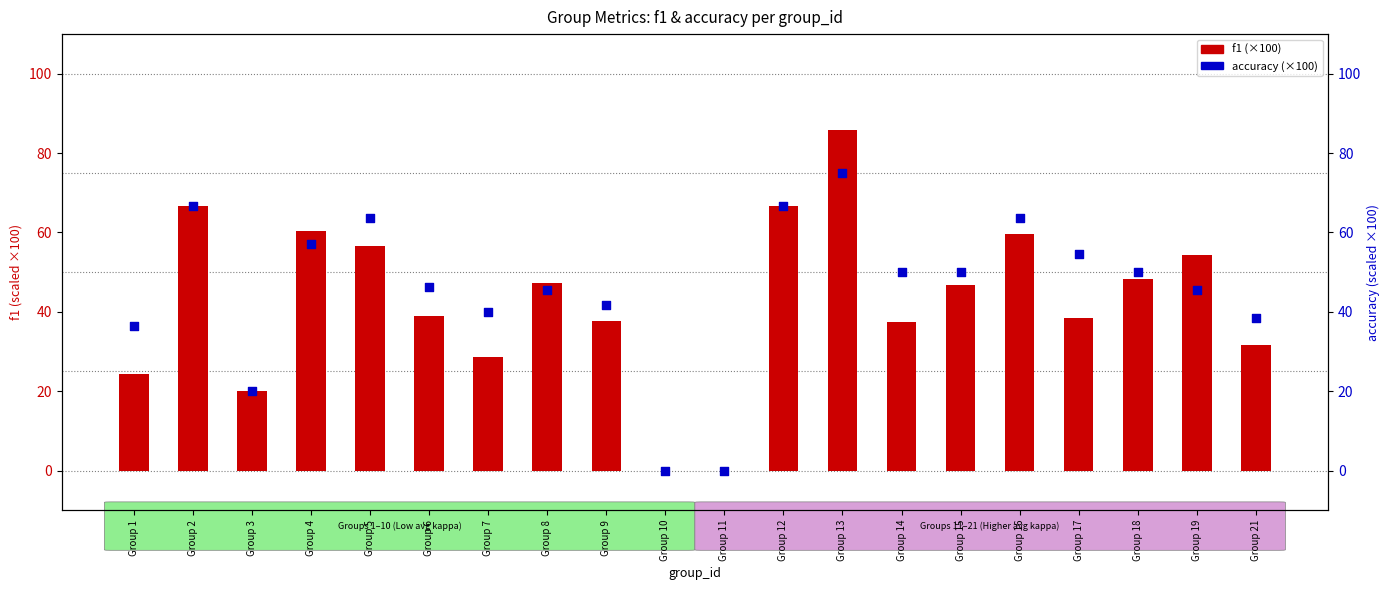

At how many categories does at least one series exceed 78?

1